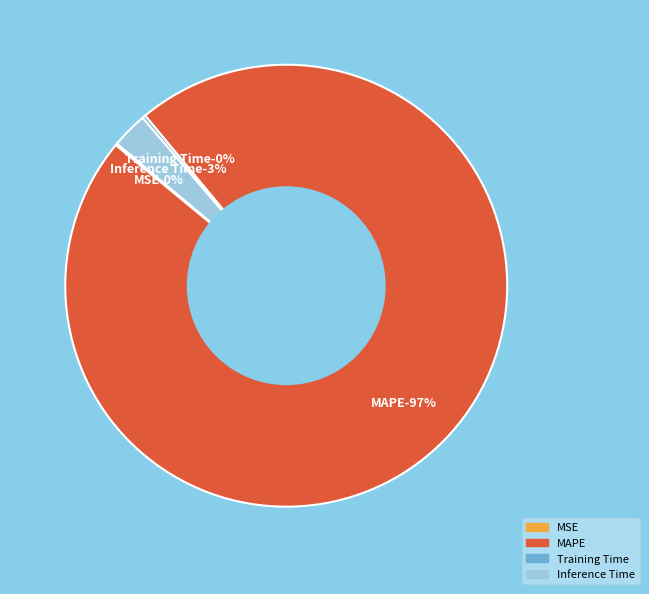

Does Inference Time account for over 50% of the chart?

No